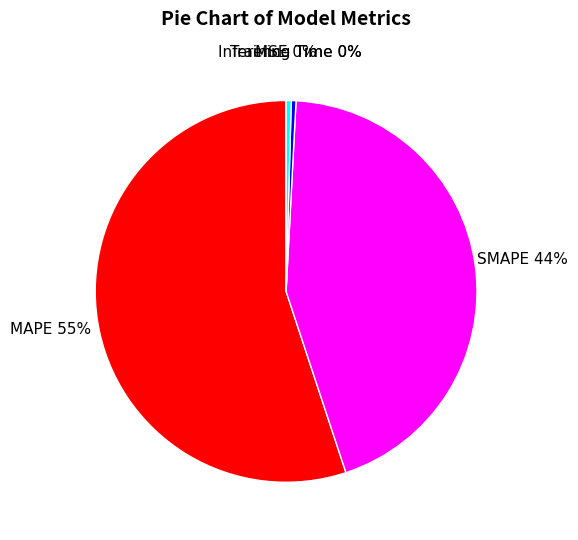

What is the largest slice in the pie chart?

MAPE